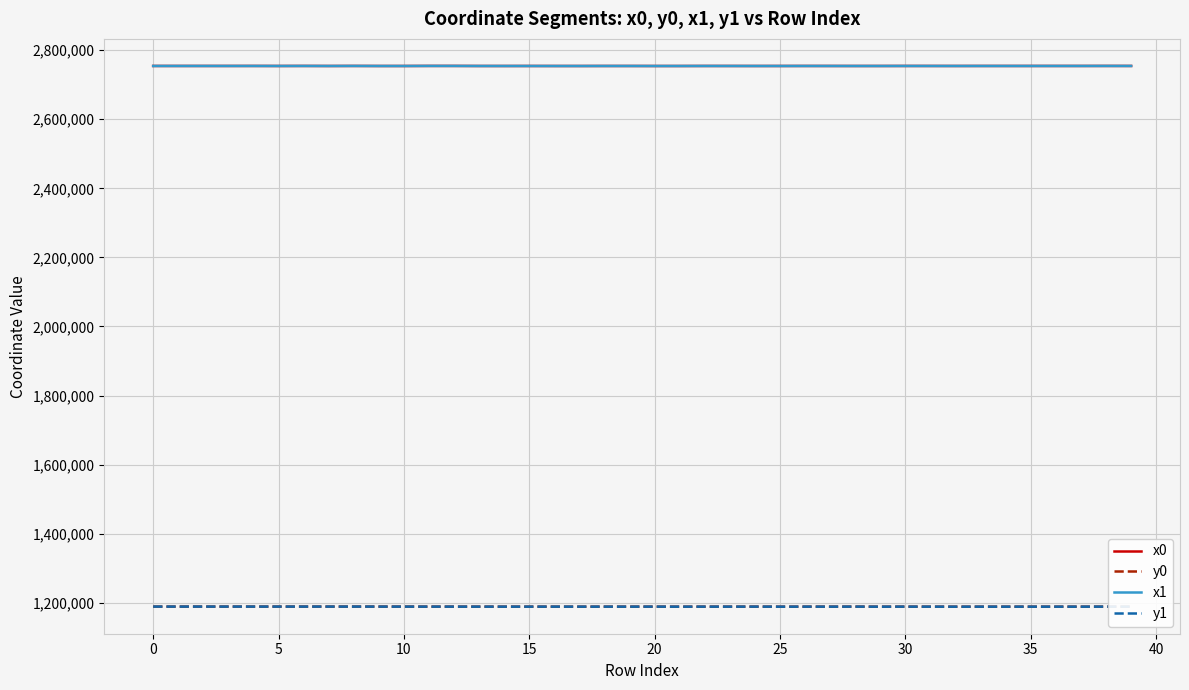

What is the minimum value shown in the chart?

1188861.9